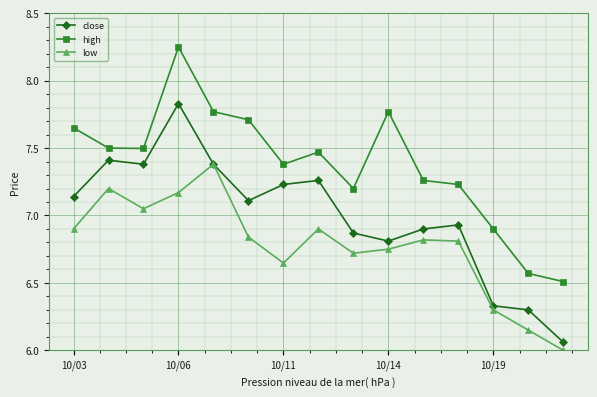

Does the chart have visible grid lines?

Yes